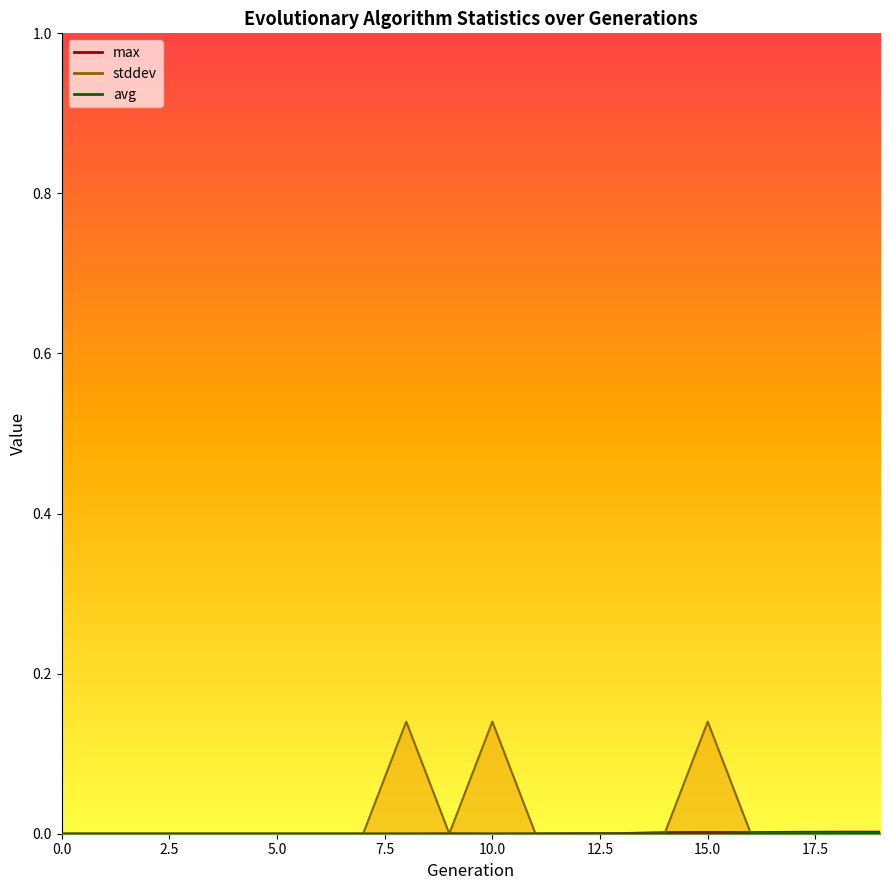

How many series are shown in this chart?

2